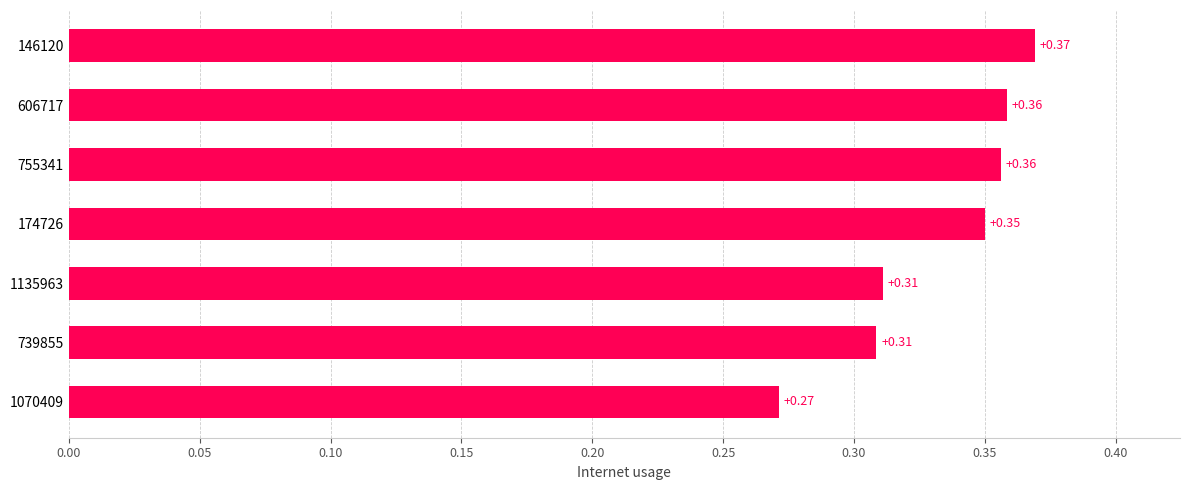

What is the difference between the maximum and minimum values?

0.1